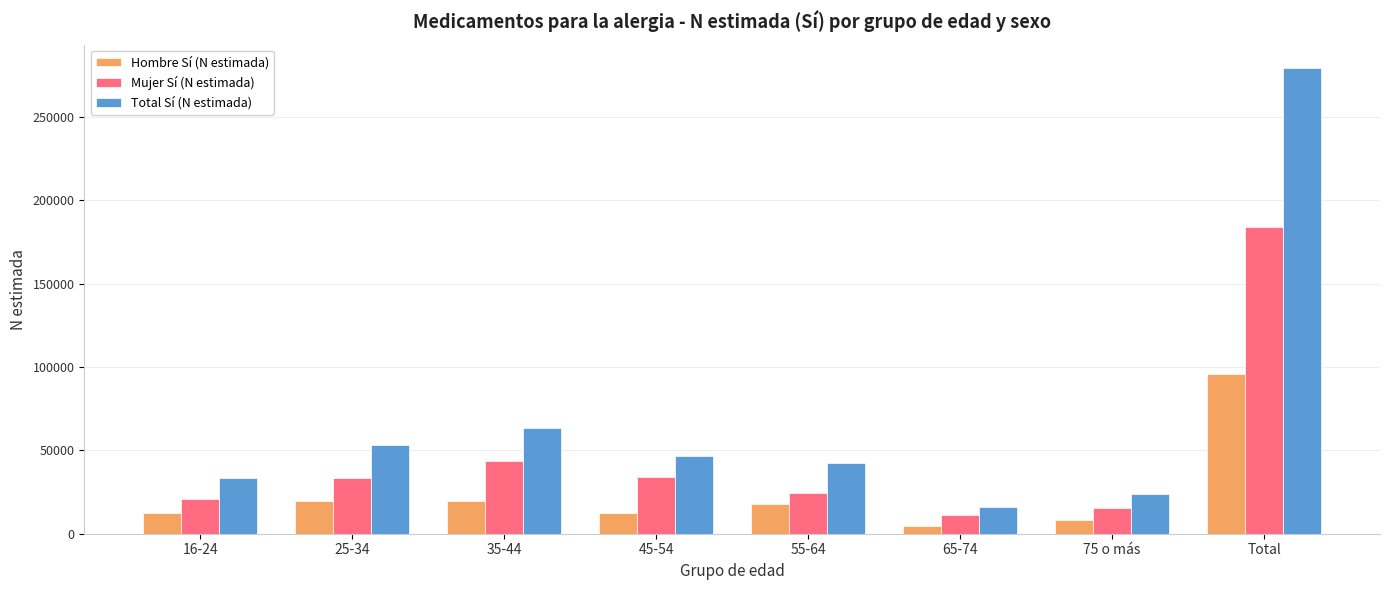

What is the sum of all Total Sí (N estimada) values?

558699